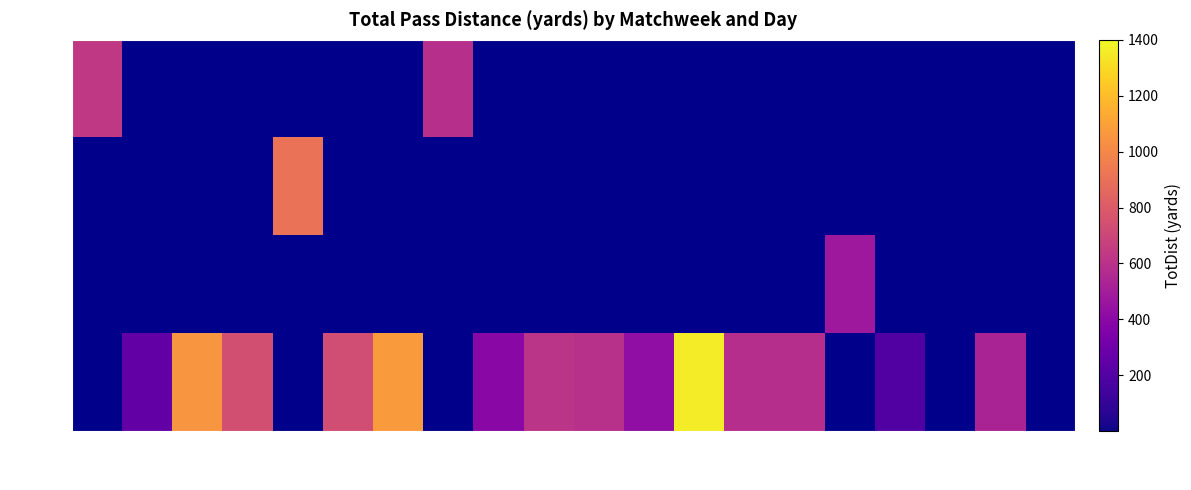

Count the number of data series in this chart.

4